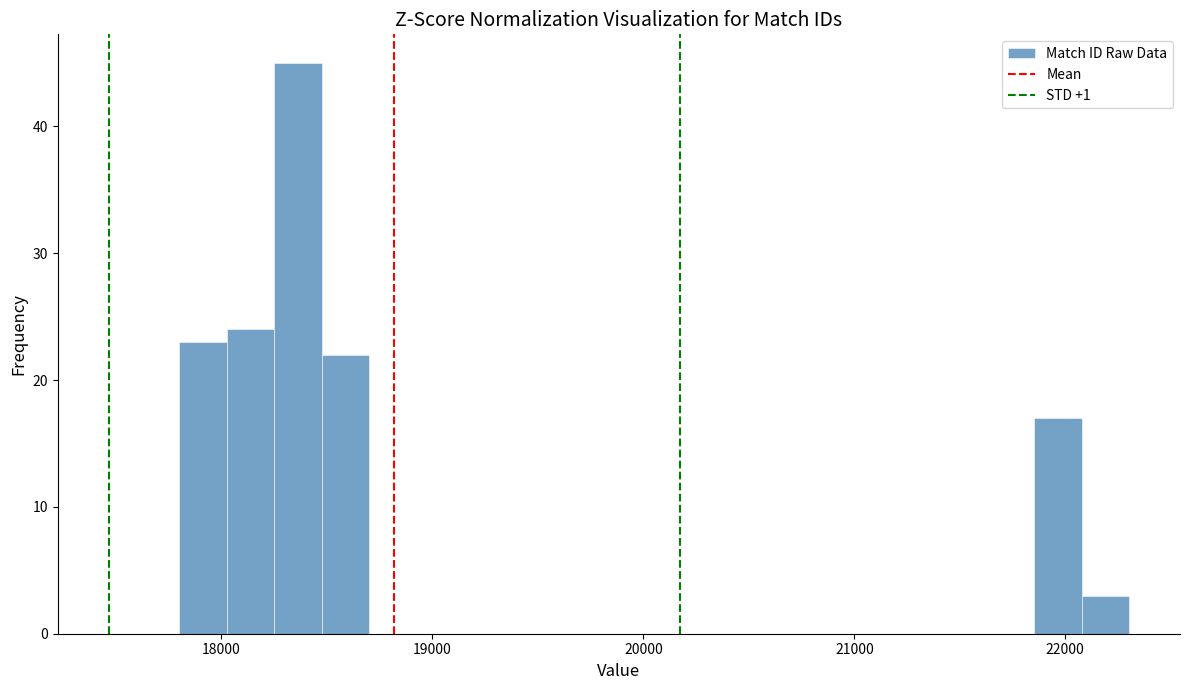

Read against the x-axis, roughly where is the centre of the tallest bar?

18400